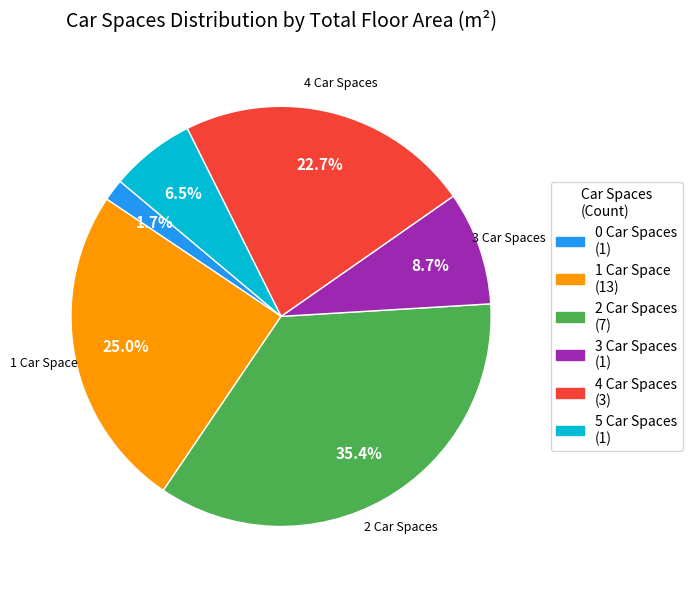

Does any single category account for the majority?

No